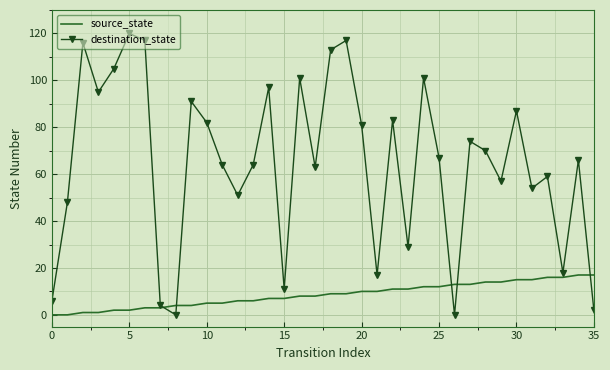

What is the difference between the maximum and second lowest values in the source_state series?

17